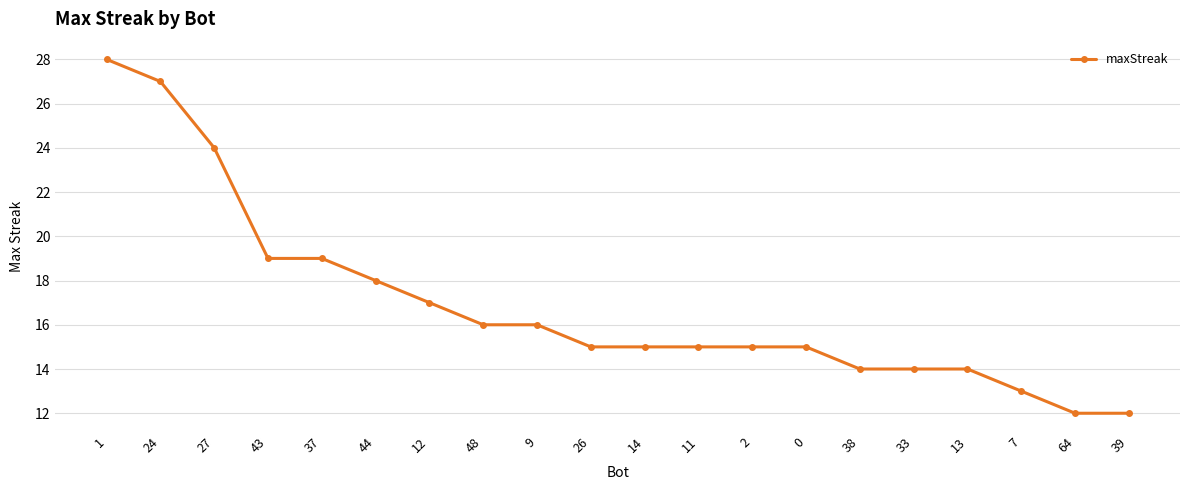

What is the difference between the maximum and minimum values?

16